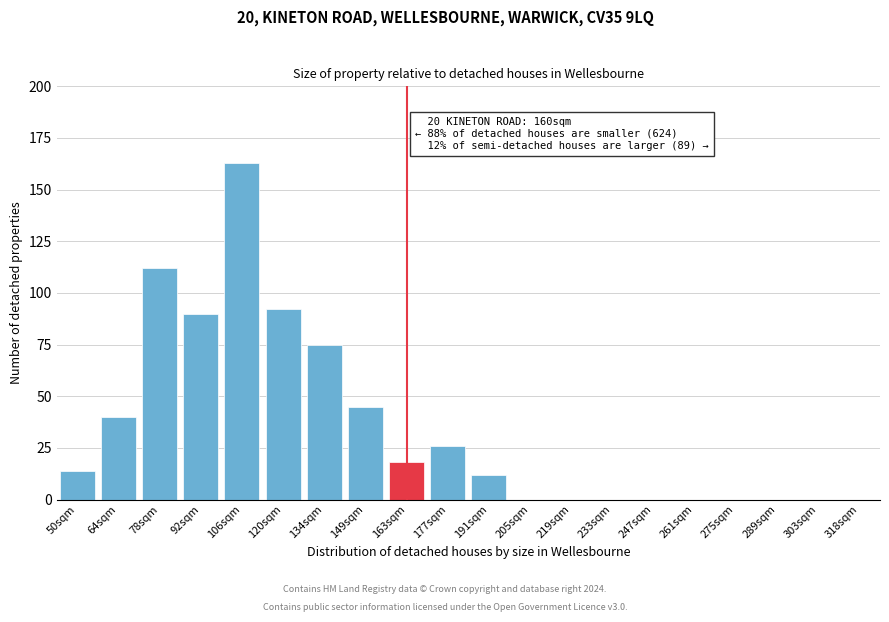

Reading left to right, what are all the values shown in this chart?

50sqm=14	64sqm=40	78sqm=112	92sqm=90	106sqm=163	120sqm=92	134sqm=75	149sqm=45	163sqm=18	177sqm=26	191sqm=12	205sqm=0	219sqm=0	233sqm=0	247sqm=0	261sqm=0	275sqm=0	289sqm=0	303sqm=0	318sqm=0